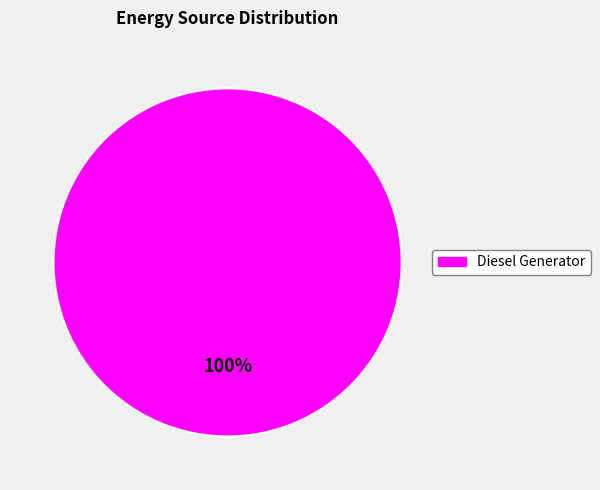

How many segments does this pie chart have?

1